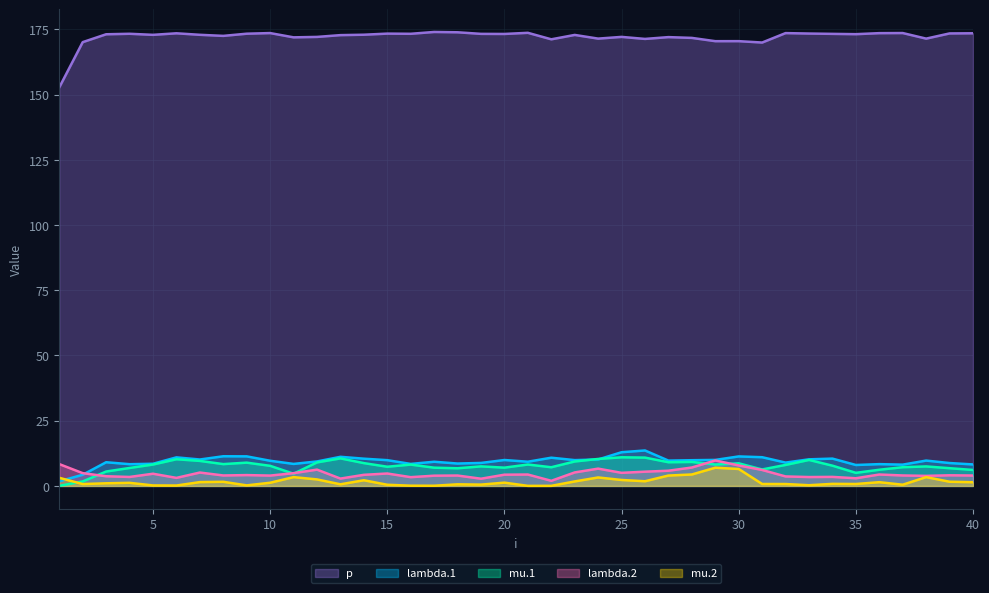

Read the p value at 39.

173.4